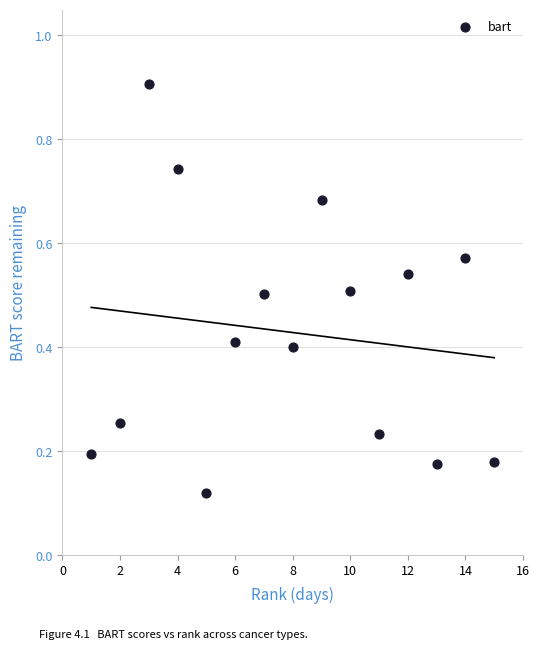

What is the range of Y values (max minus min)?

0.8